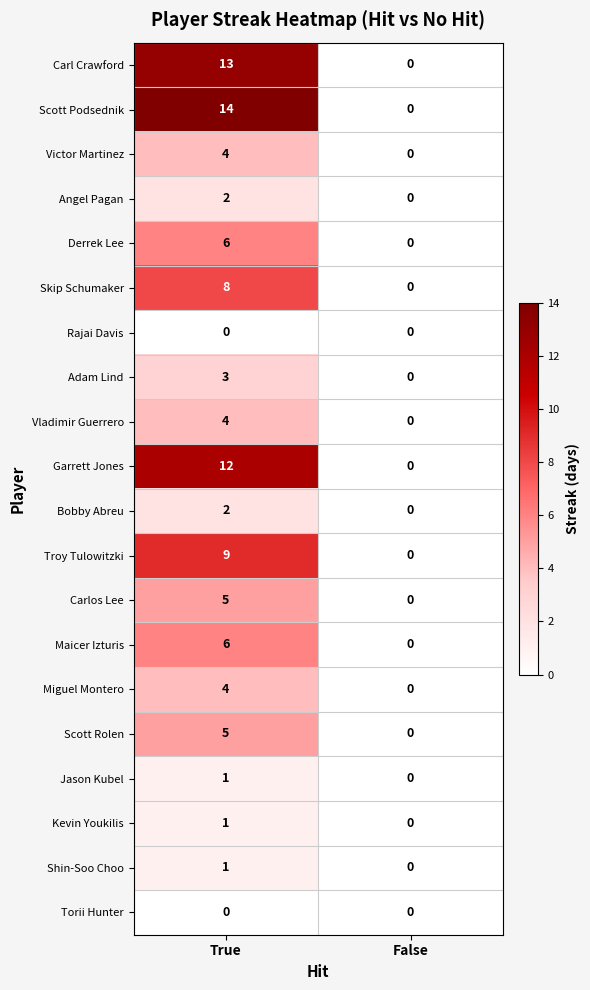

At which category is the sum across all series the highest?

True